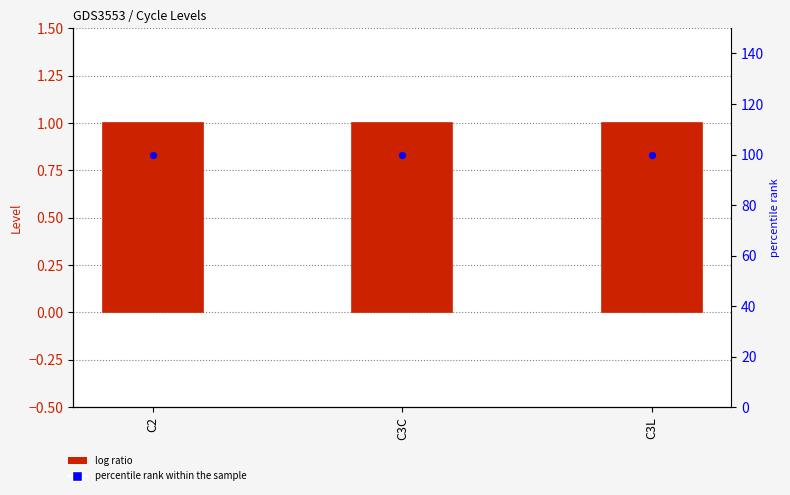

Is the value of Level at C2 greater than the value of percentile rank within the sample at C2?

No